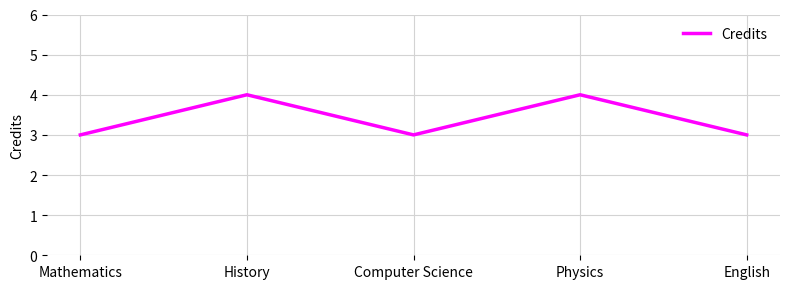

What is the sum of the values at Mathematics and Computer Science?

6